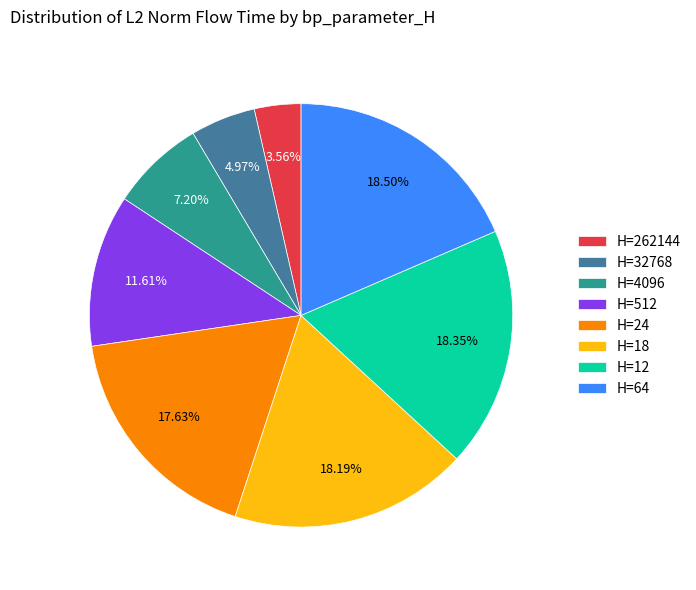

To the nearest percent, what is the difference between the largest and smallest slice percentages?

15%